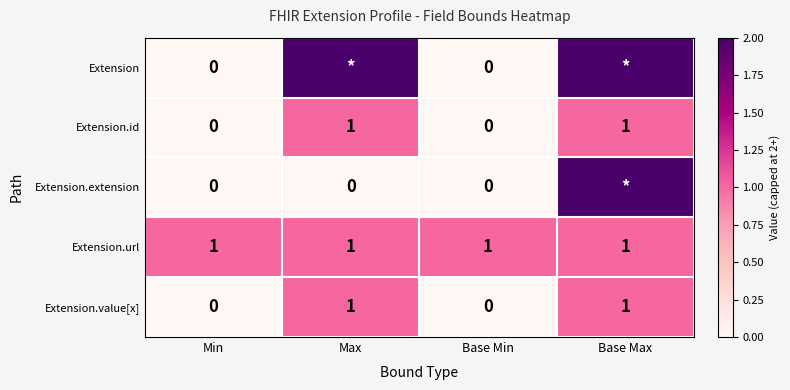

The Extension.url series shows 1 at Min. True or false?

True